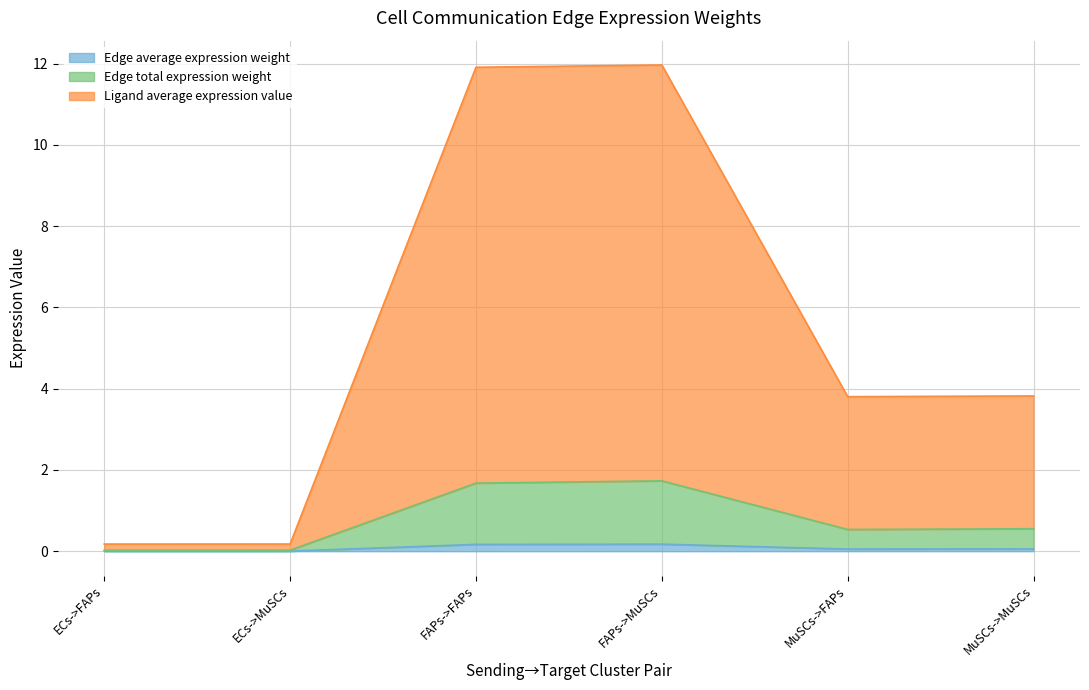

True or false: Ligand average expression value and Edge total expression weight intersect in this chart.

False